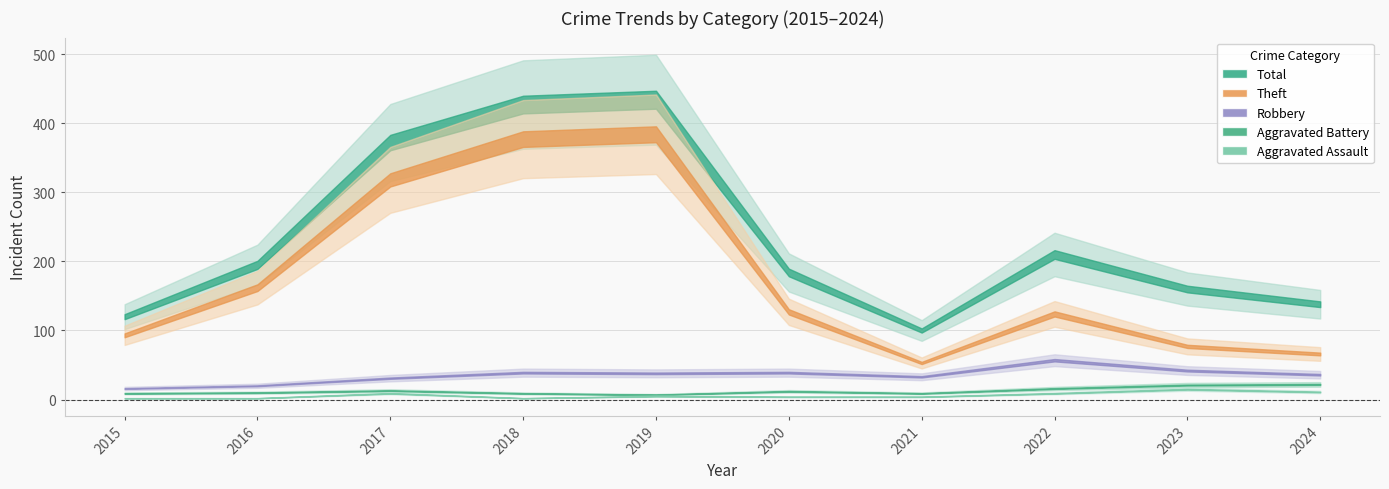

Where does the Robbery series first go above 38?

2018